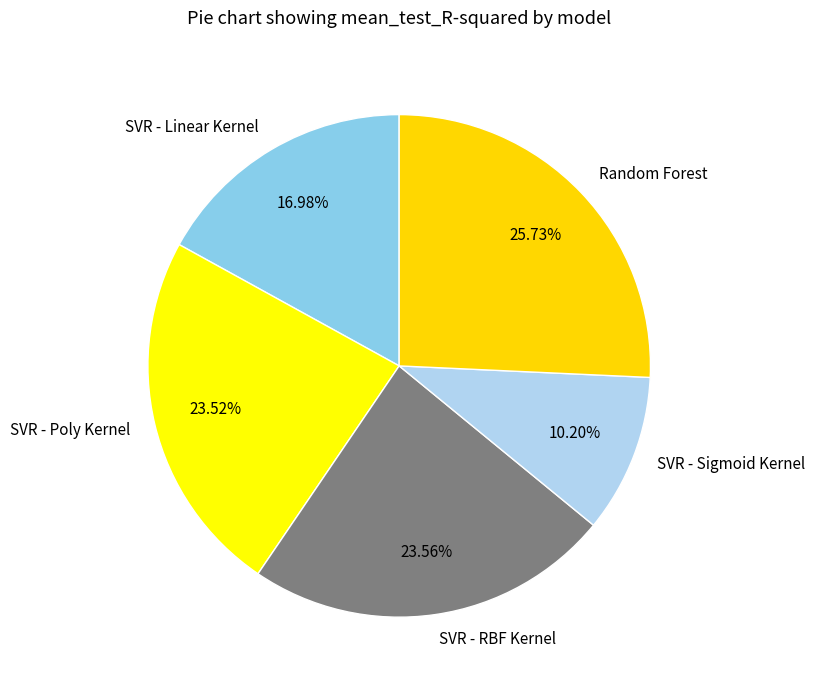

Is SVR - Poly Kernel the majority of the pie?

No